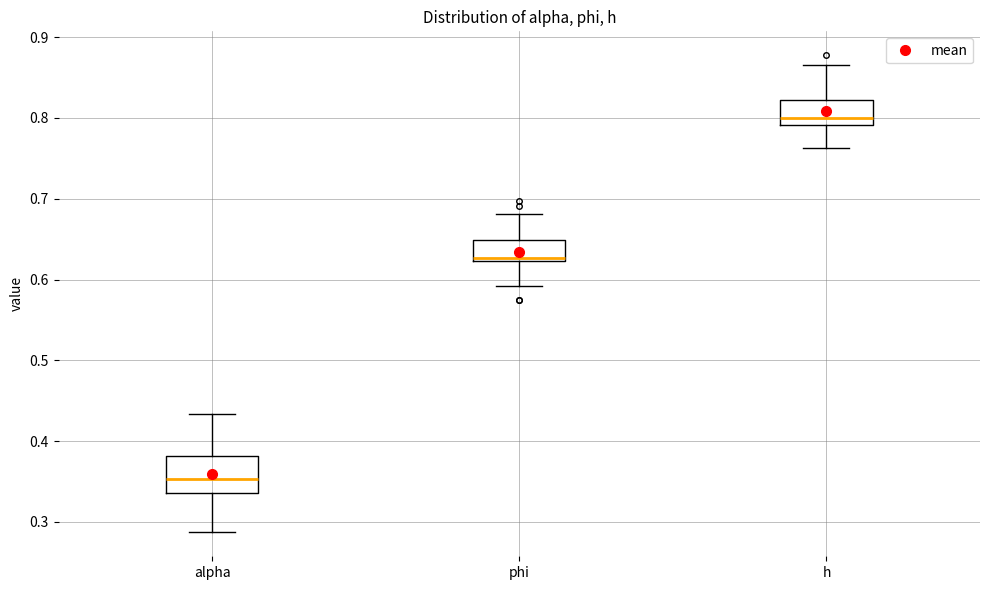

Reading left to right, transcribe this box plot: for each box, give where its median line is, the range the box spans, and where its two whiskers end, as read against the y-axis. The values are not printed on the chart, so give them approximately, as read against the axis.

alpha: median 0.35, box 0.34 to 0.38, whiskers 0.29 to 0.43
phi: median 0.63, box 0.62 to 0.65, whiskers 0.59 to 0.68
h: median 0.80, box 0.79 to 0.82, whiskers 0.76 to 0.87